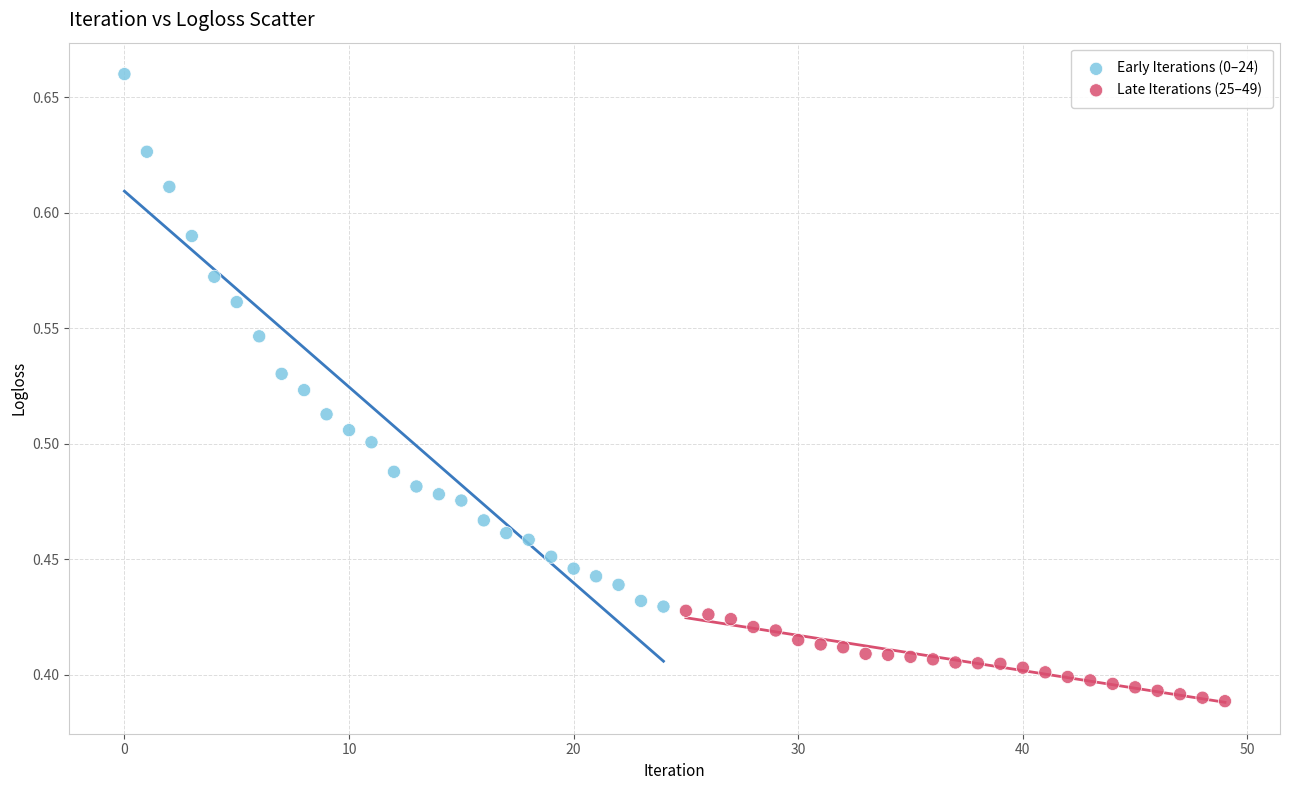

What are all the series names shown in the legend?

Early Iterations (0–24), Late Iterations (25–49)